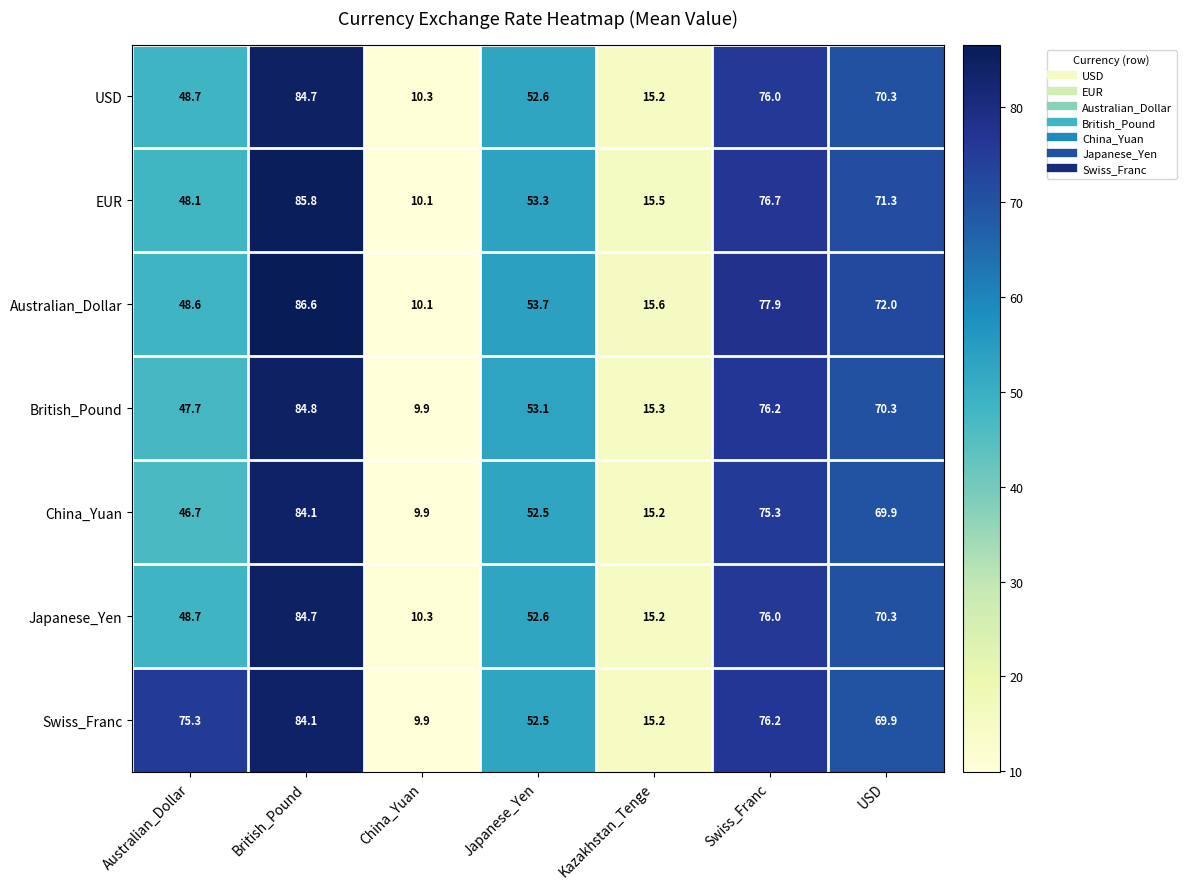

Count the number of categories in the chart.

7